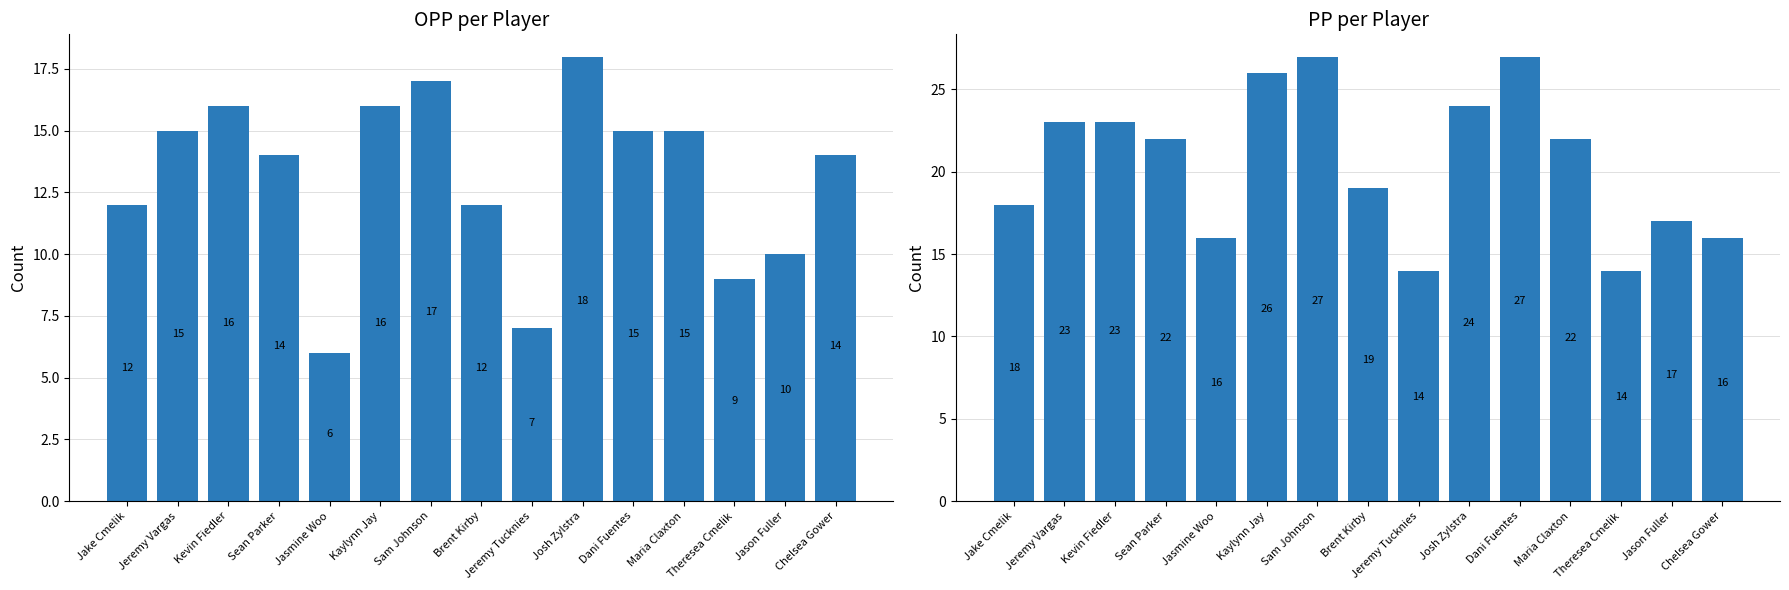

What is the average value of the PP series?

21